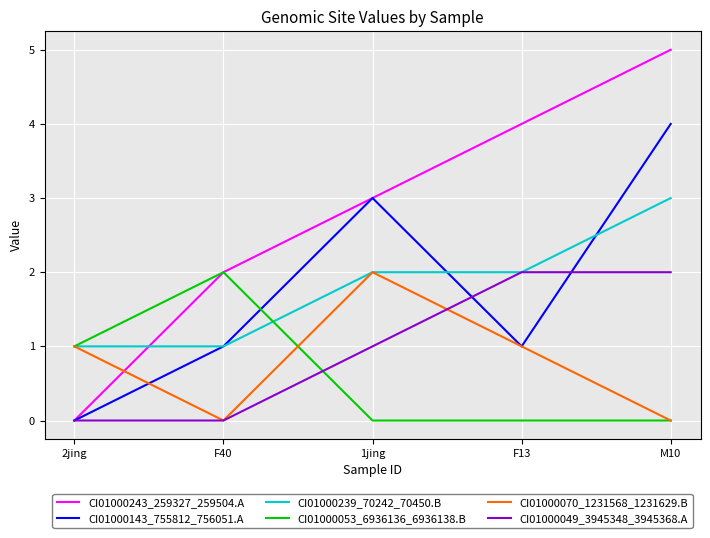

Is the value of CI01000143_755812_756051.A at F40 greater than the value of CI01000239_70242_70450.B at F13?

No